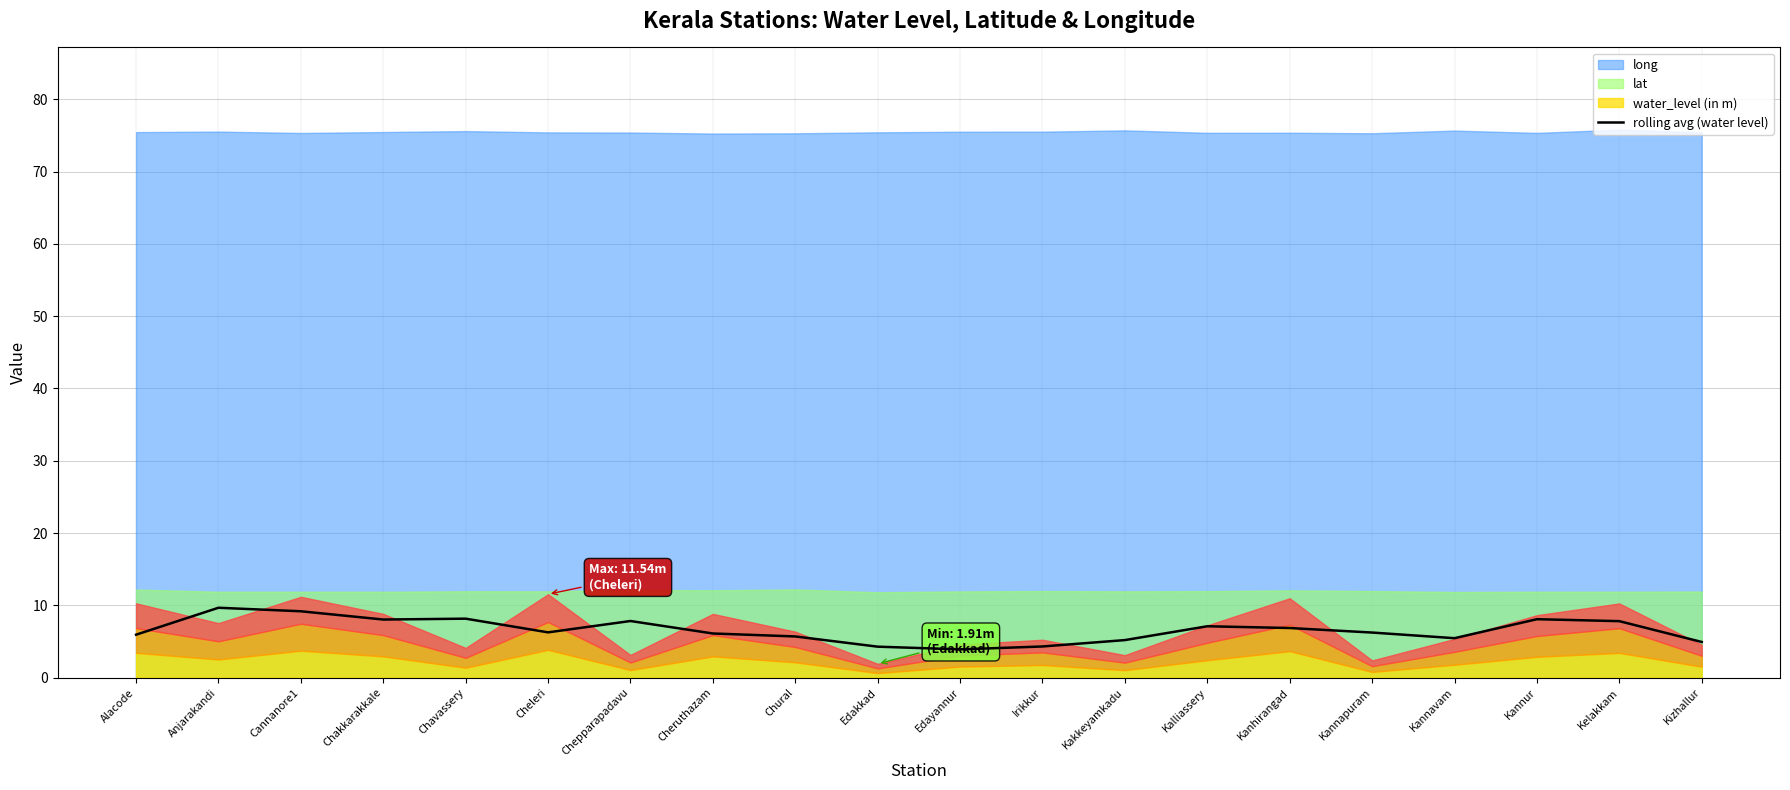

At which label does the data first exceed 6?

Anjarakandi